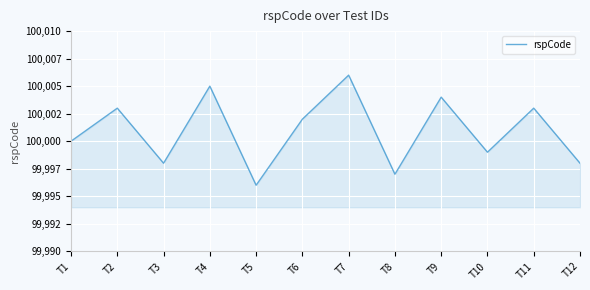

Reading left to right, transcribe all the data shown in this chart.

T1=100000	T2=100003	T3=99998	T4=100005	T5=99996	T6=100002	T7=100006	T8=99997	T9=100004	T10=99999	T11=100003	T12=99998